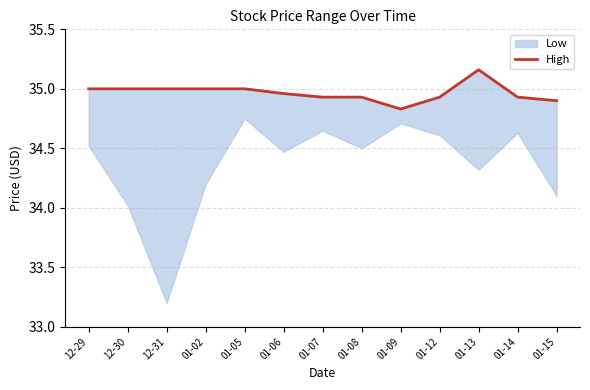

What is the label of the 4th point from the left?

01-02